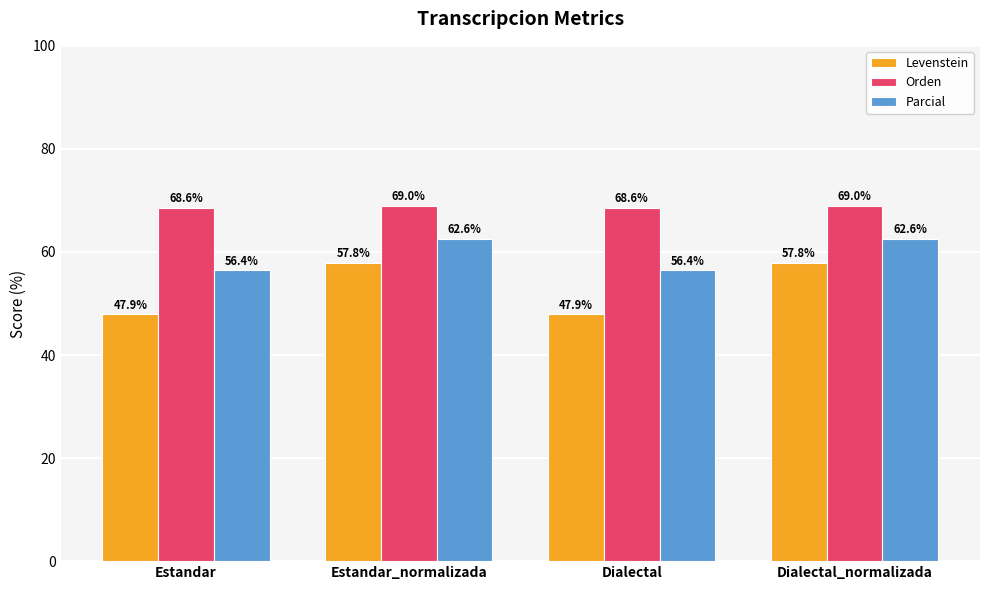

Rank the series by their maximum value, from lowest to highest.

Levenstein, Parcial, Orden